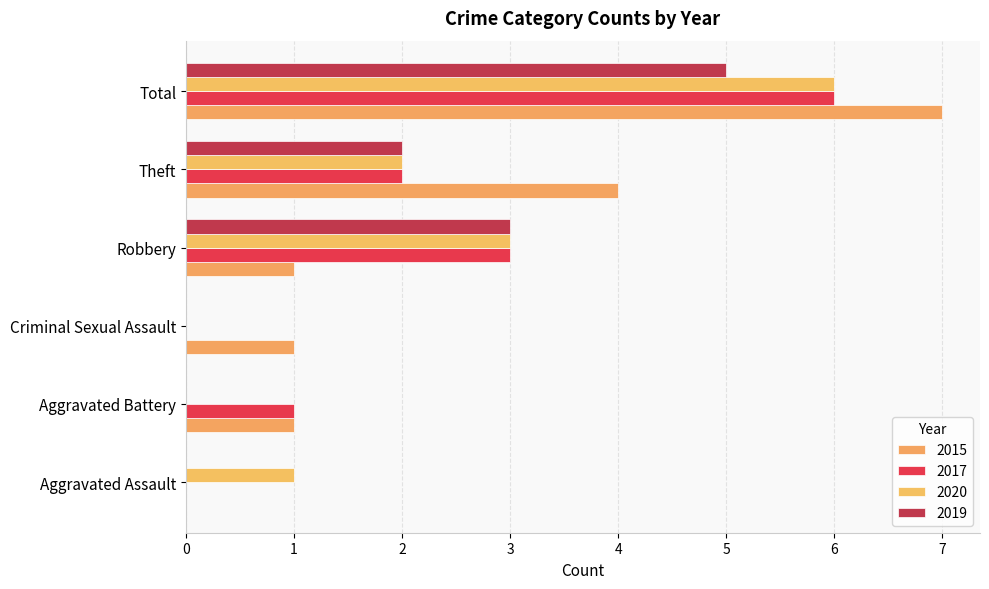

Which category has the highest value across all series?

Total